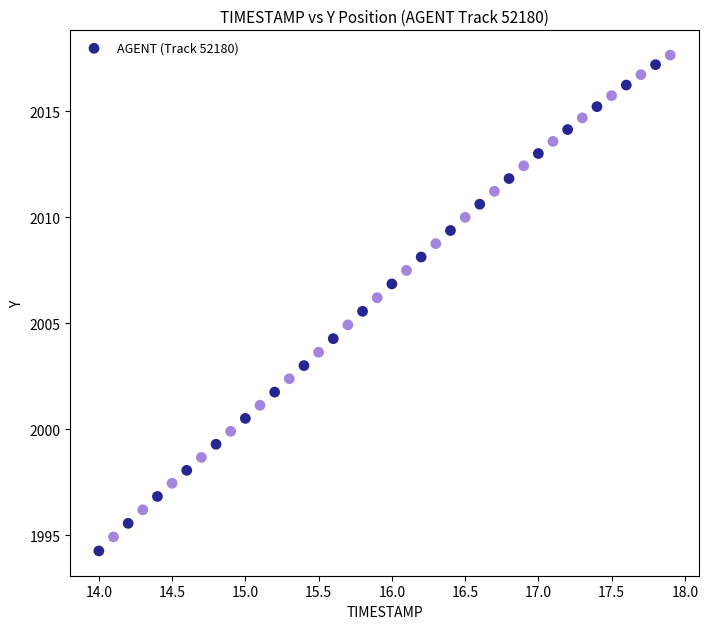

What is the range of Y values (max minus min)?

23.4